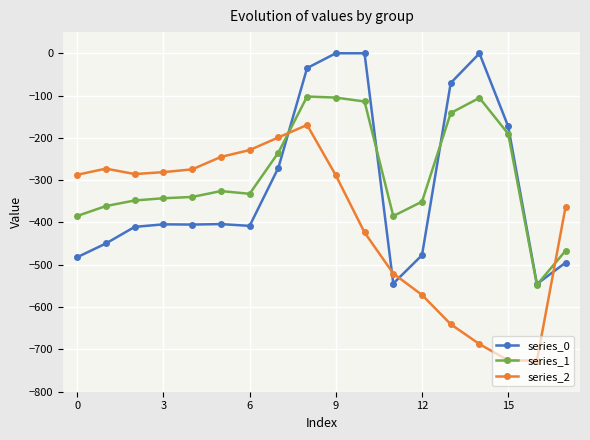

What is the value of the series_0 point at the 16th from the left?

-172.8